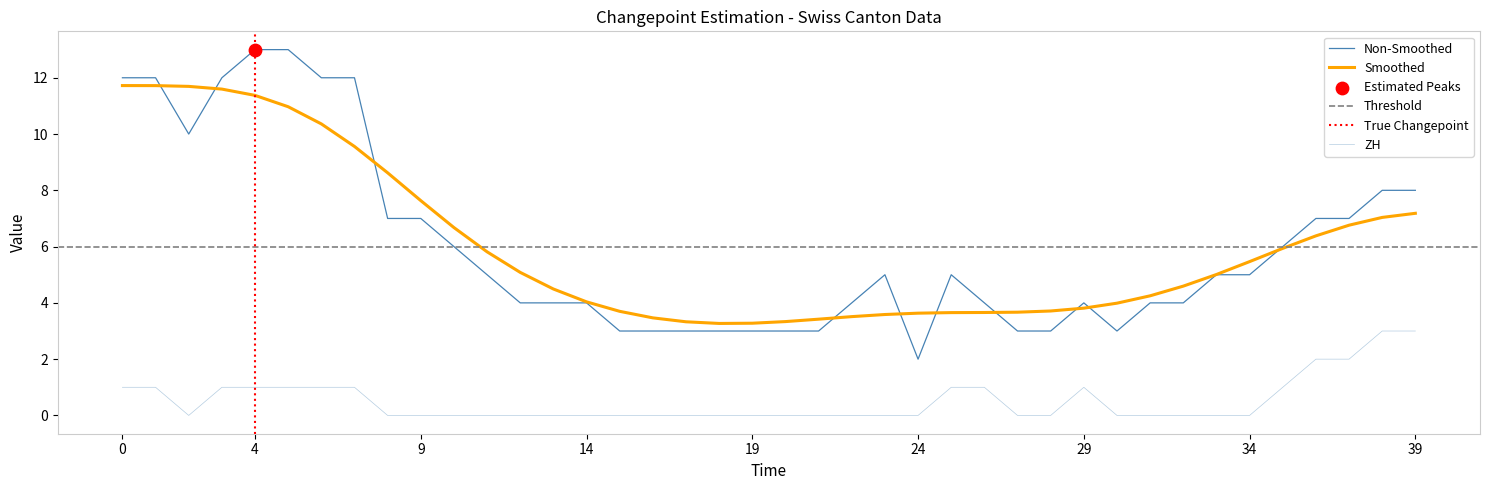

Which series contains the lowest Y value?

ZH